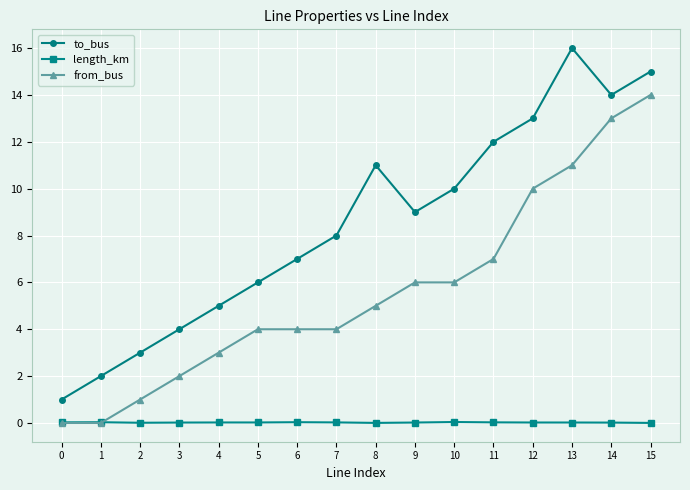

How many distinct data groups are displayed?

3